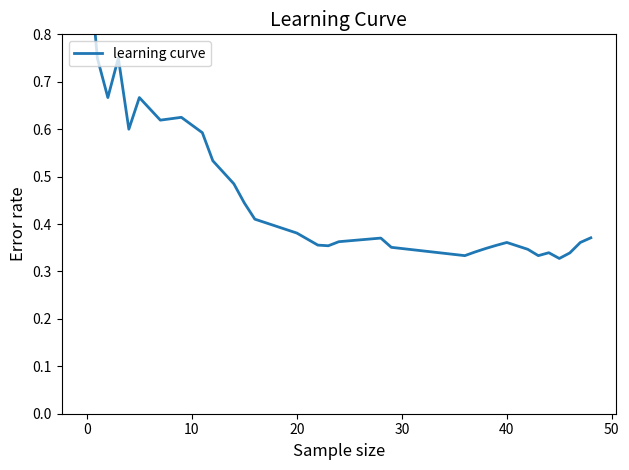

How many points are lower than both their immediate neighbors (excluding endpoints)?

7